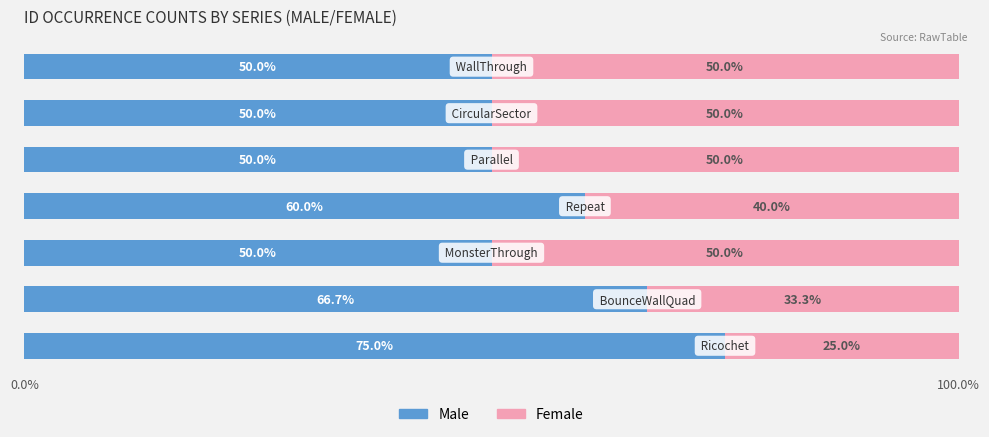

What is the highest value of the Male series?

75.0